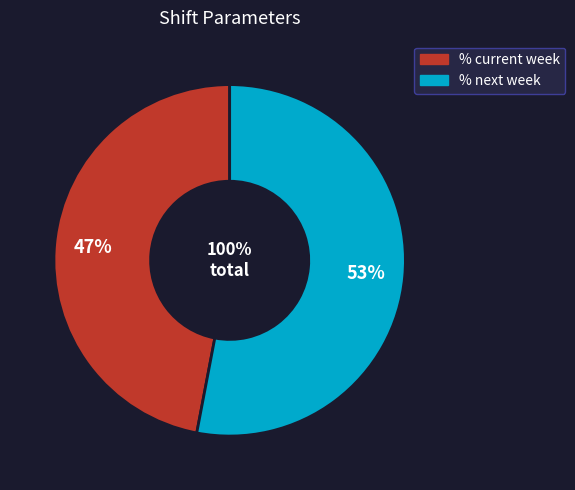

How many slices are in this pie chart?

2